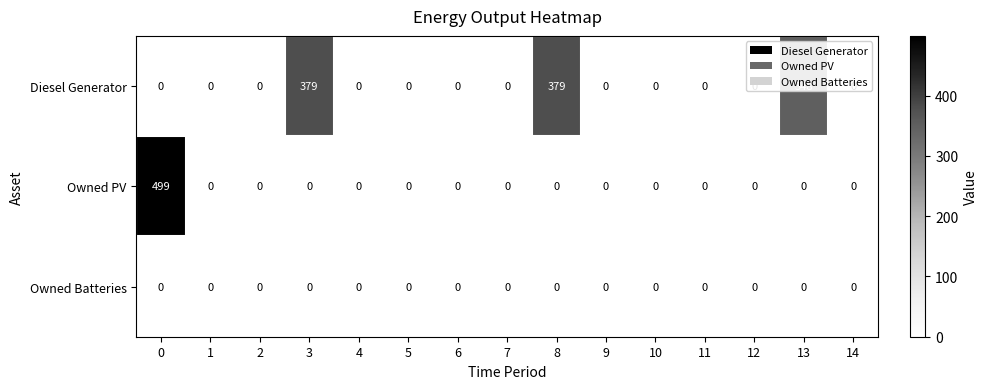

How many distinct data groups are displayed?

3